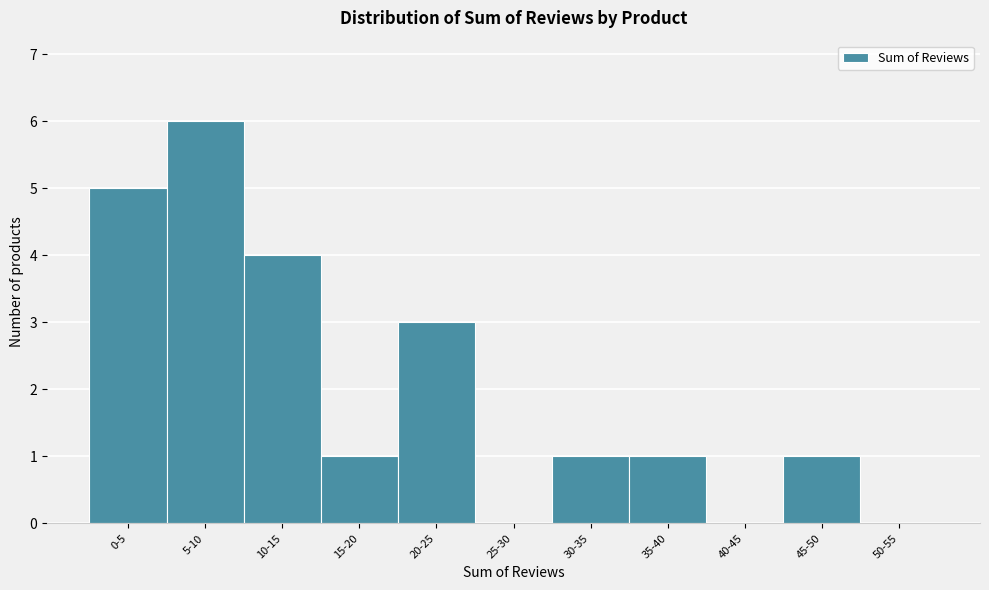

Reading right to left, list all the values displayed in this chart.

50-55=0	45-50=1	40-45=0	35-40=1	30-35=1	25-30=0	20-25=3	15-20=1	10-15=4	5-10=6	0-5=5